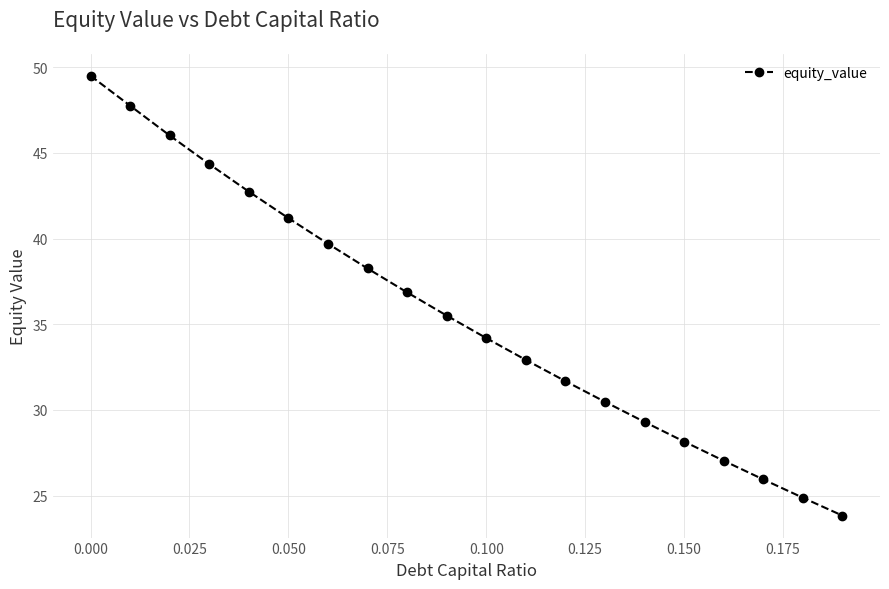

What is the greatest value displayed?

49.5